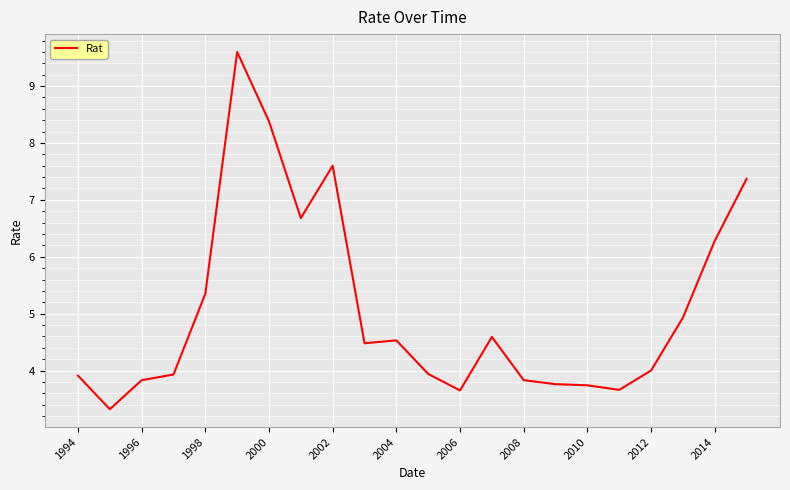

What is the smallest value displayed?

3.3